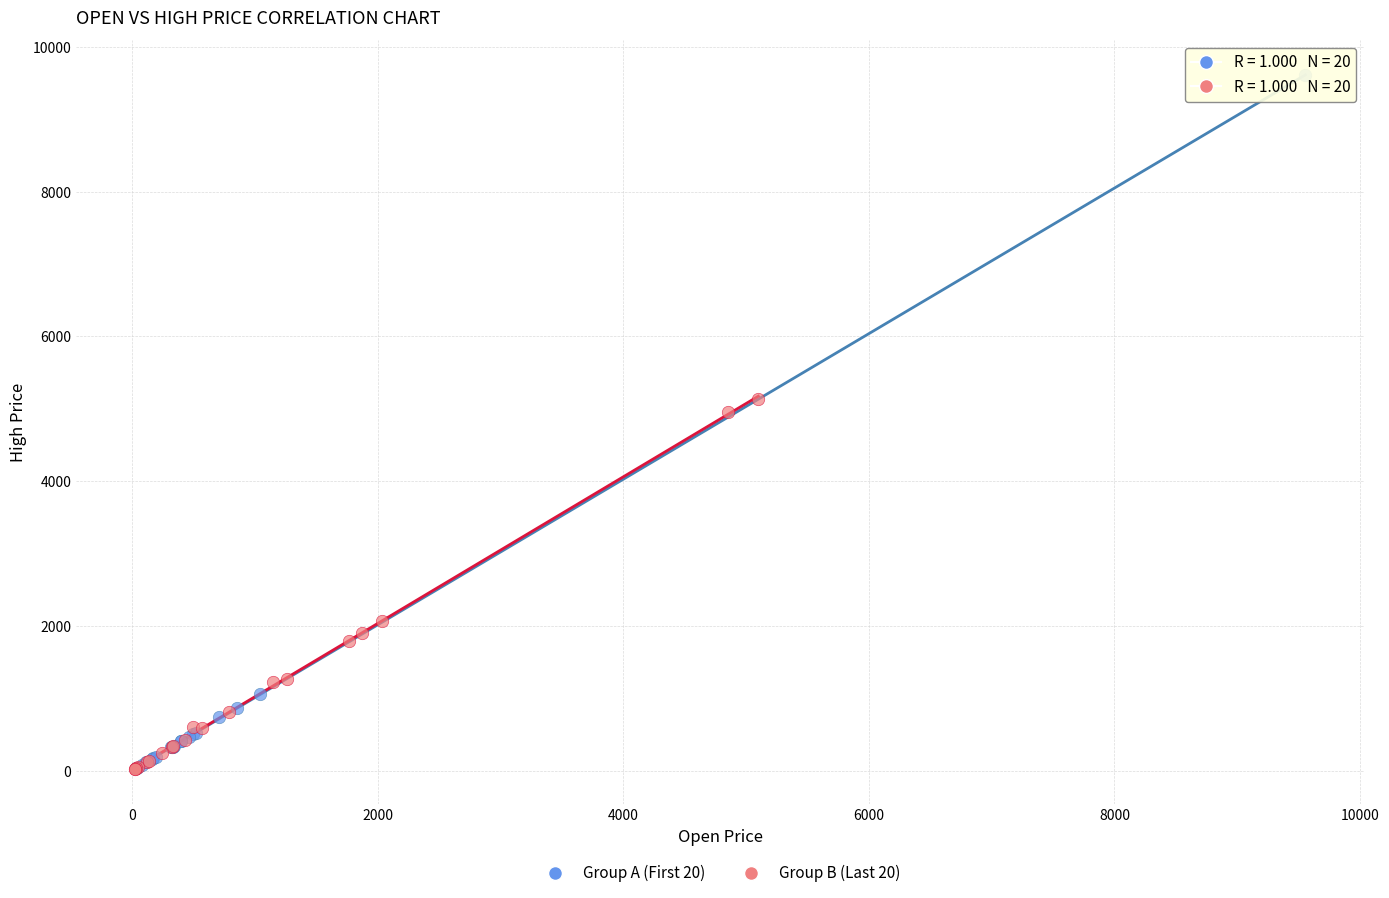

Which series reaches the maximum Y coordinate?

Group A (First 20)